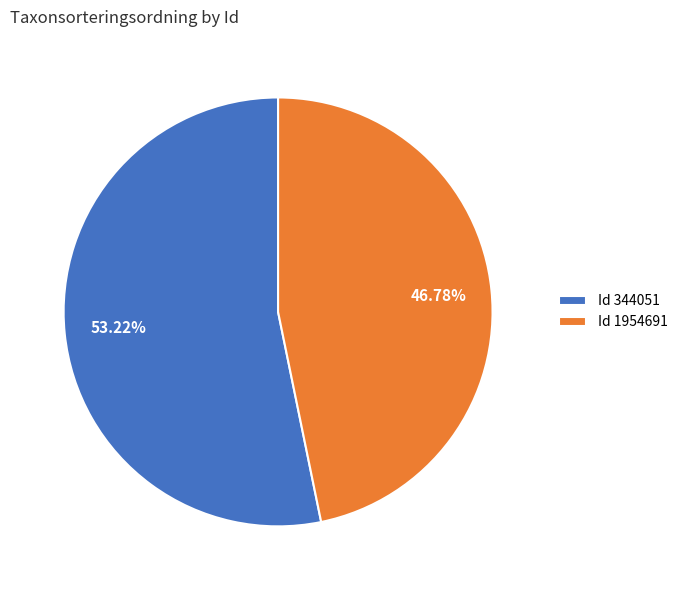

What is the majority slice?

Id 344051